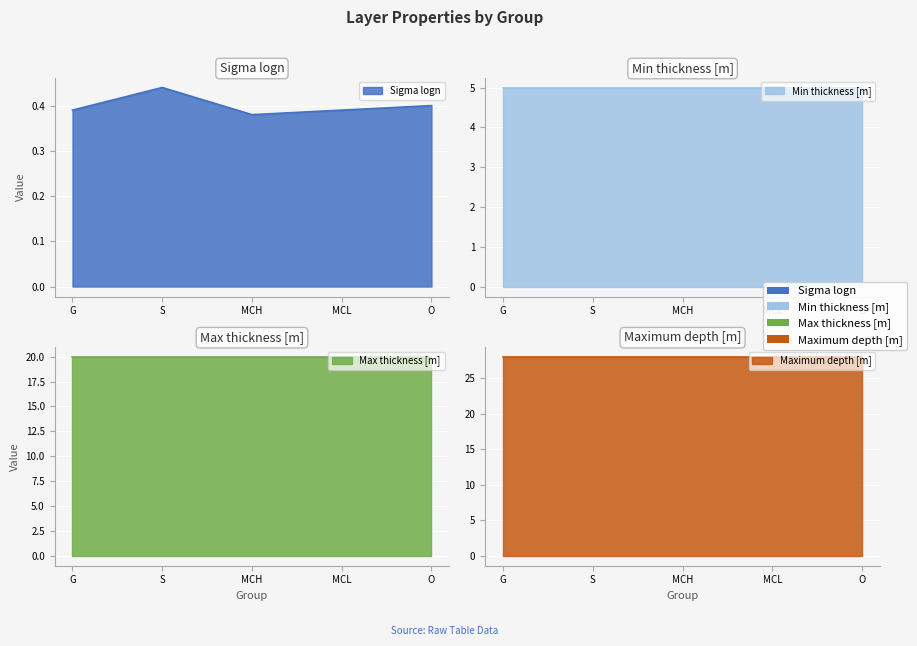

Rank the series by their average value, from lowest to highest.

Sigma logn, Min thickness [m], Max thickness [m], Maximum depth [m]